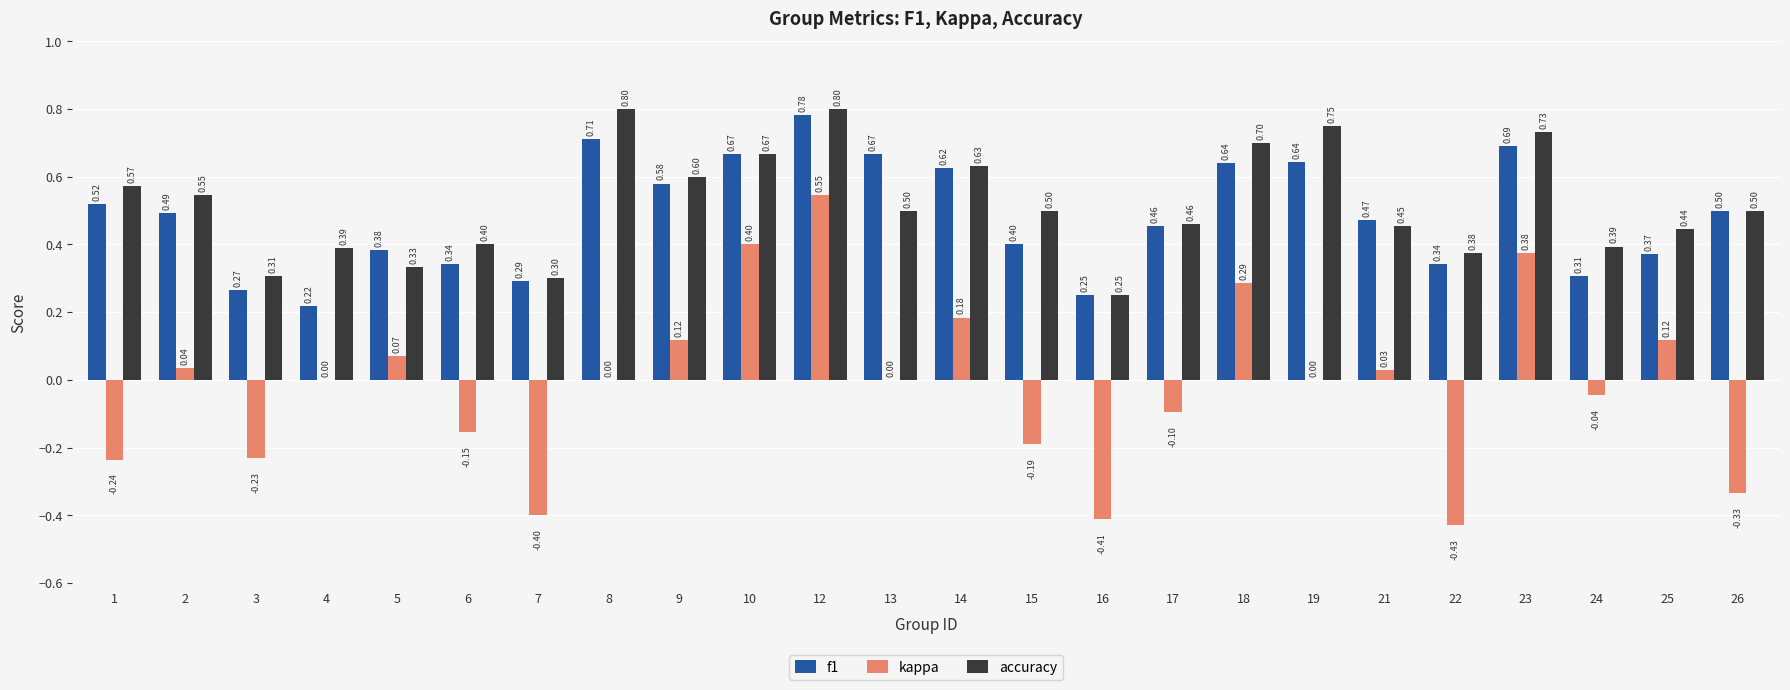

How many groups of bars are there?

24